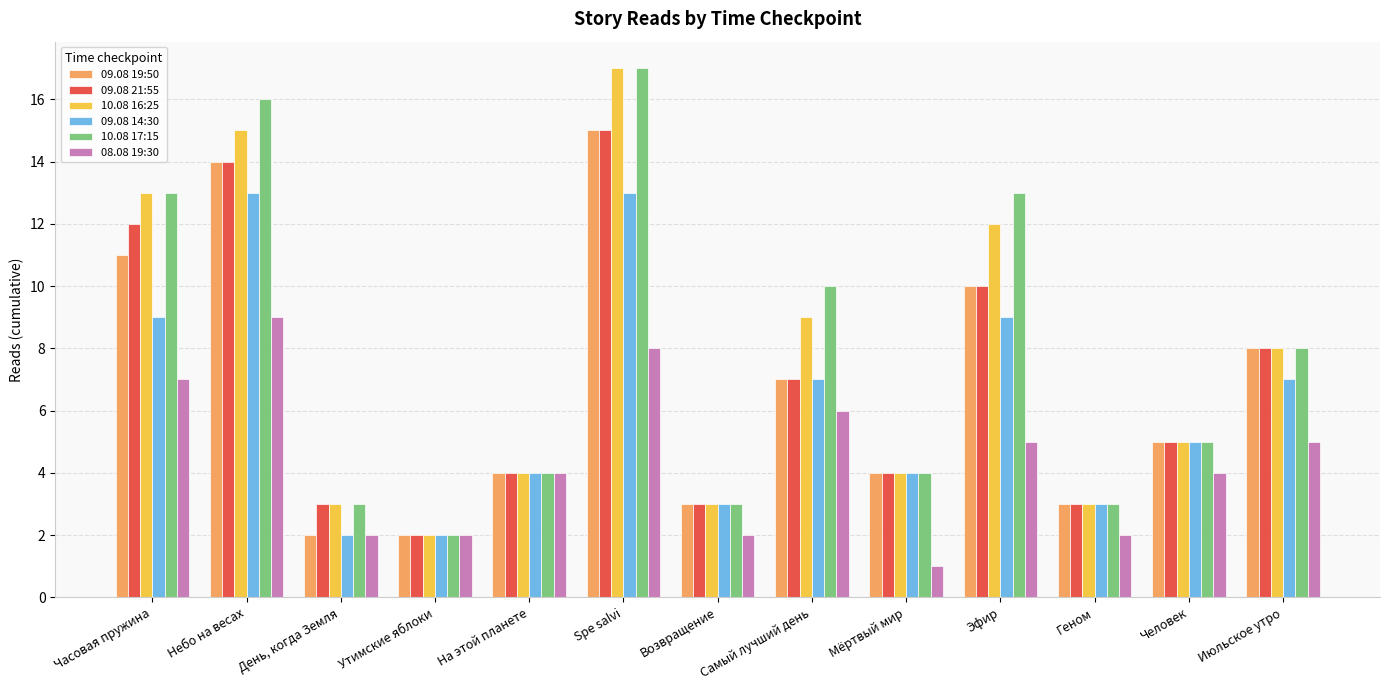

The value of 09.08 21:55 at Spe salvi is 15. True or false?

True